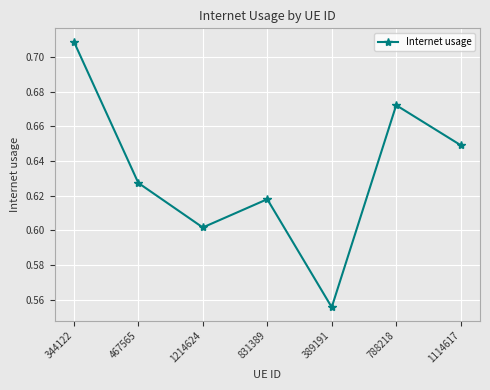

List the labels in order of value, smallest first.

389191, 1214624, 831389, 467565, 1114617, 788218, 344122